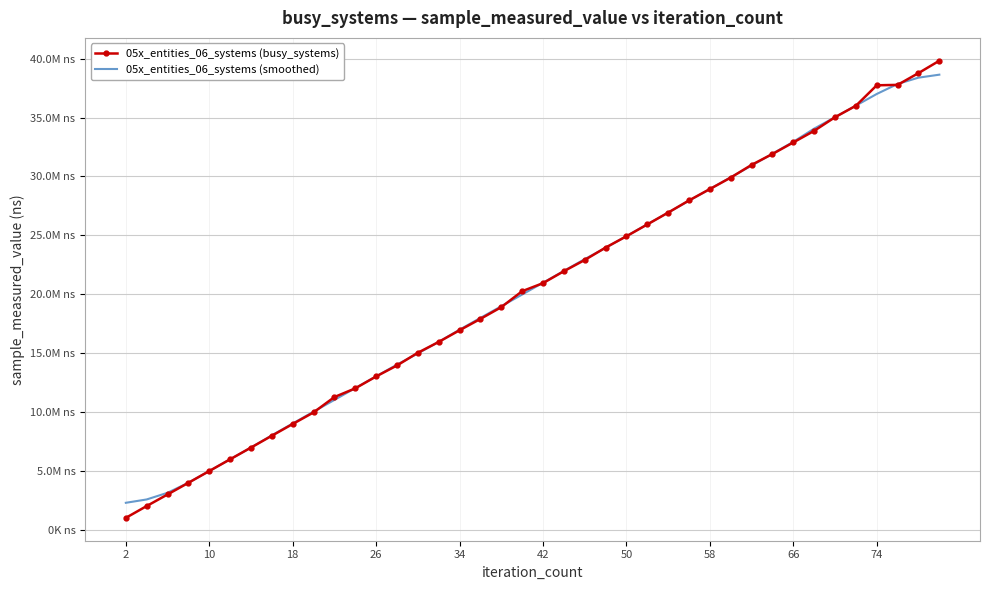

What are all the series names shown in the legend?

05x_entities_06_systems (busy_systems), 05x_entities_06_systems (smoothed)